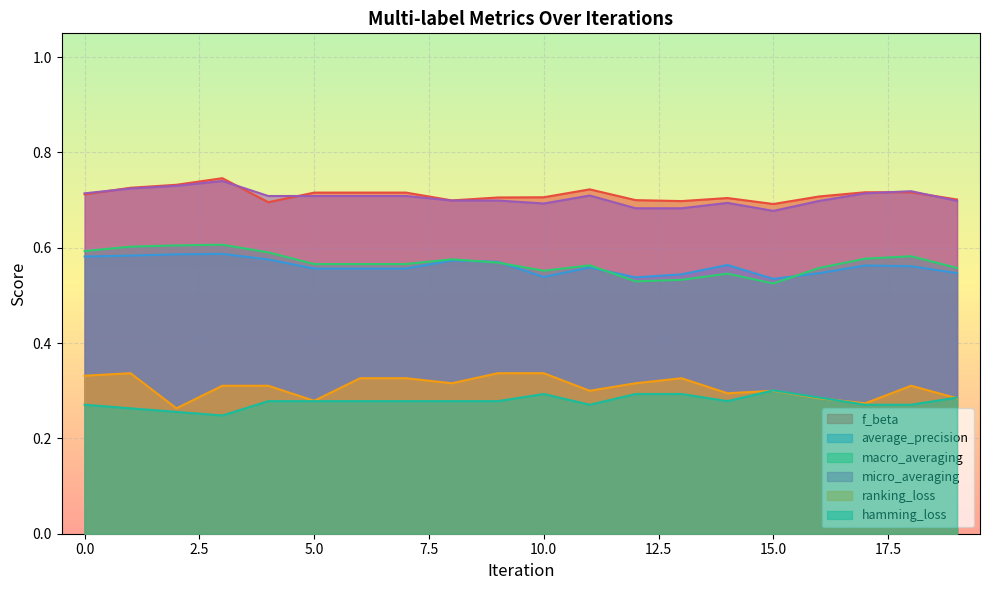

Between 8 and 15, which series saw the biggest shift?

macro_averaging